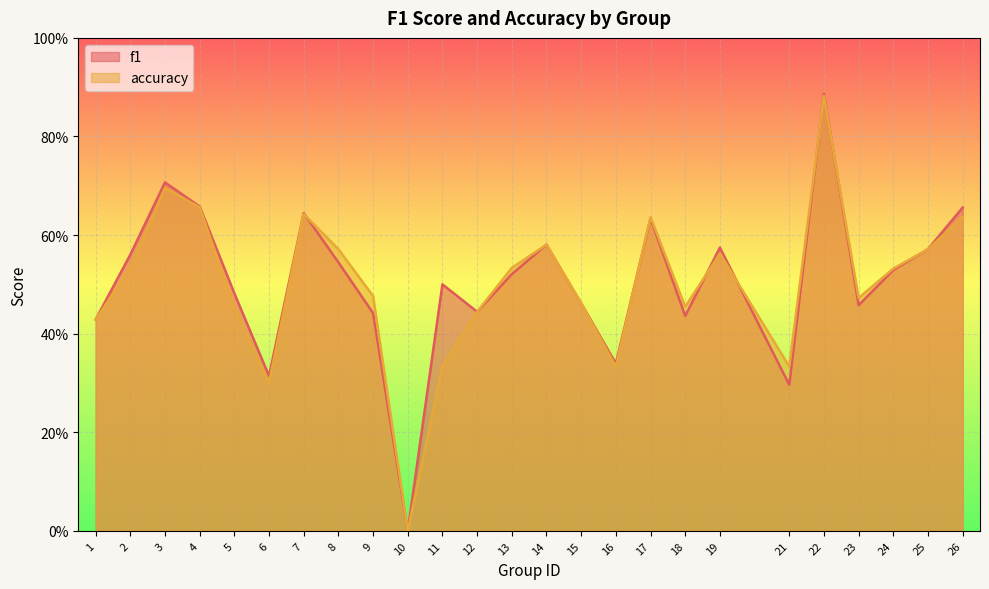

In accuracy, how many points are lower than both neighbors (excluding endpoints)?

6